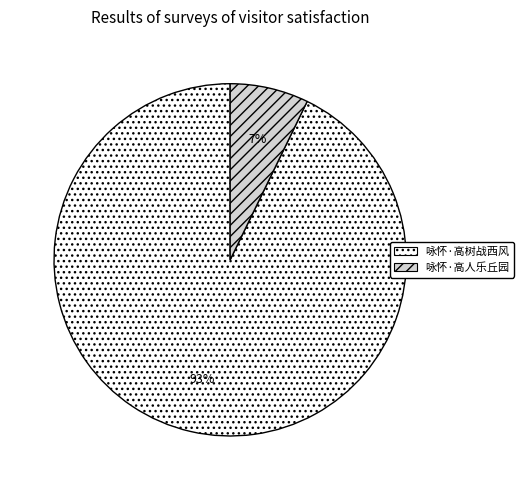

To the nearest percent, what portion does 咏怀·高树战西风 represent?

93%